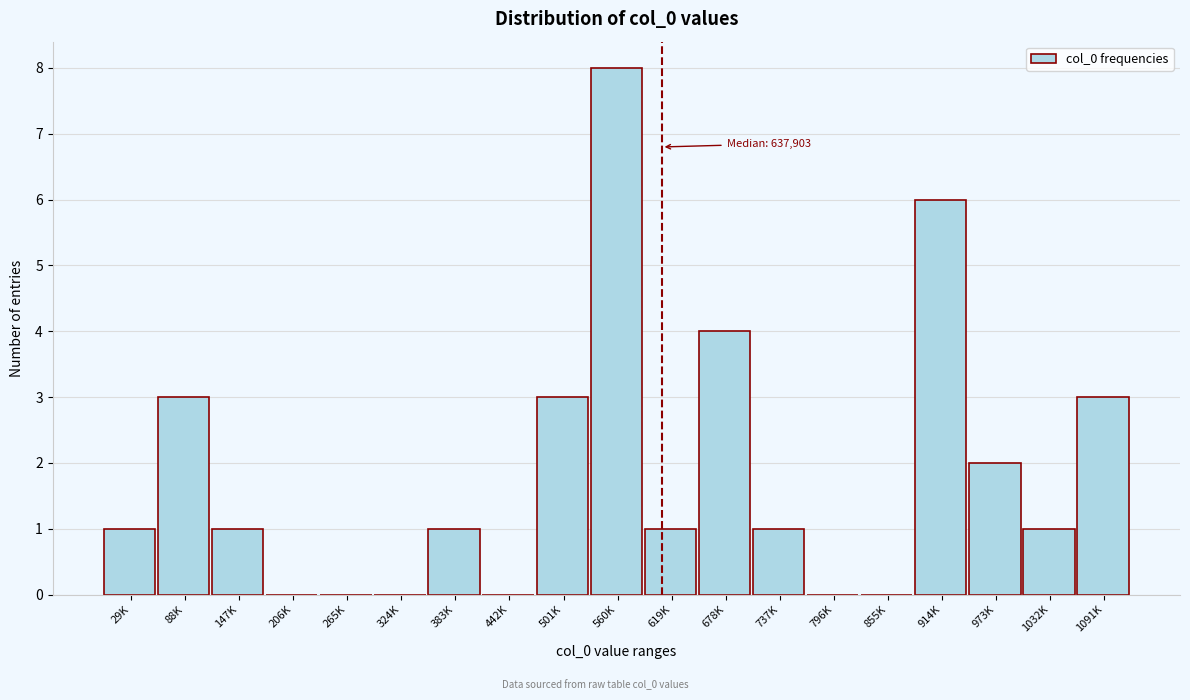

Reading left to right, transcribe all the data shown in this chart.

29K=1	88K=3	147K=1	206K=0	265K=0	324K=0	383K=1	442K=0	501K=3	560K=8	619K=1	678K=4	737K=1	796K=0	855K=0	914K=6	973K=2	1032K=1	1091K=3